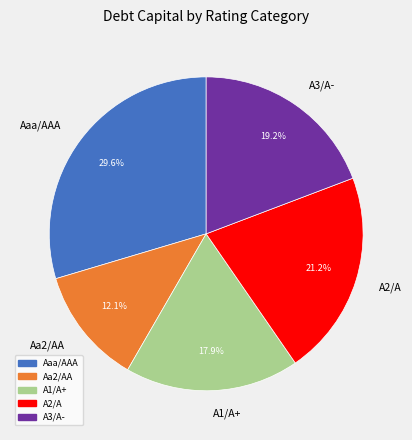

Which slice is the largest?

Aaa/AAA